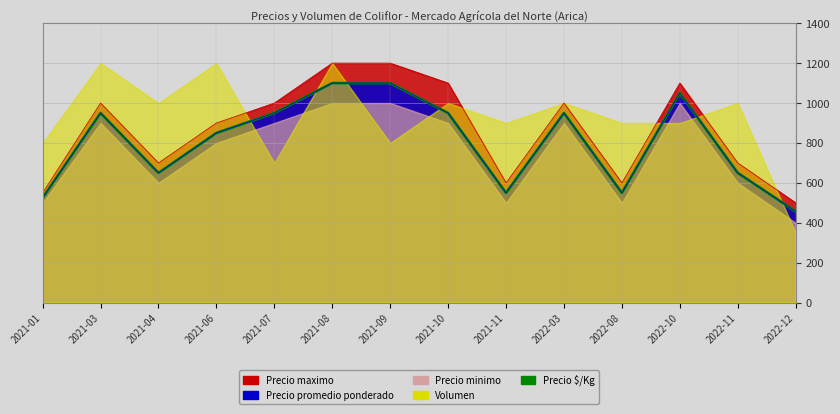

Rank the categories by value from highest to lowest.

2021-08, 2021-09, 2022-10, 2021-03, 2021-07, 2021-10, 2022-03, 2021-06, 2021-04, 2022-11, 2021-11, 2022-08, 2021-01, 2022-12